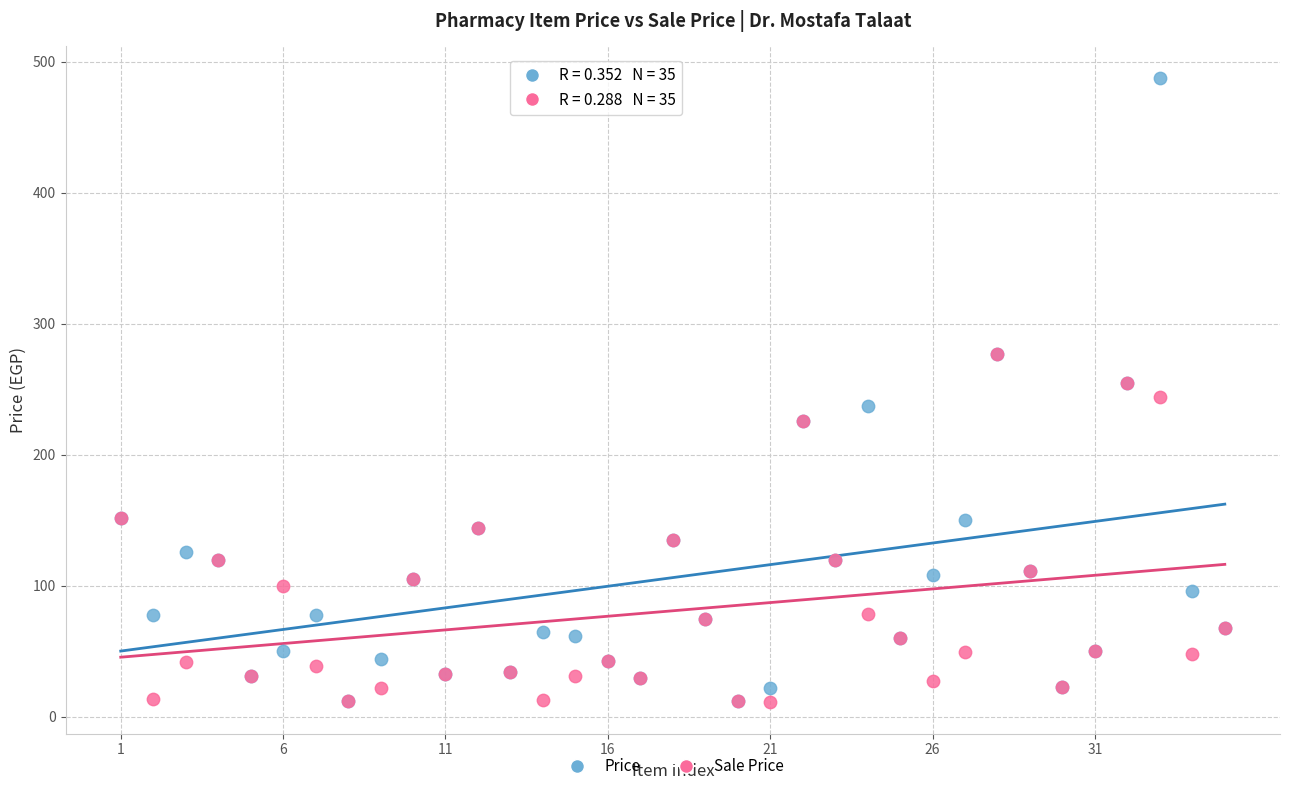

Which series reaches the maximum Y coordinate?

Price